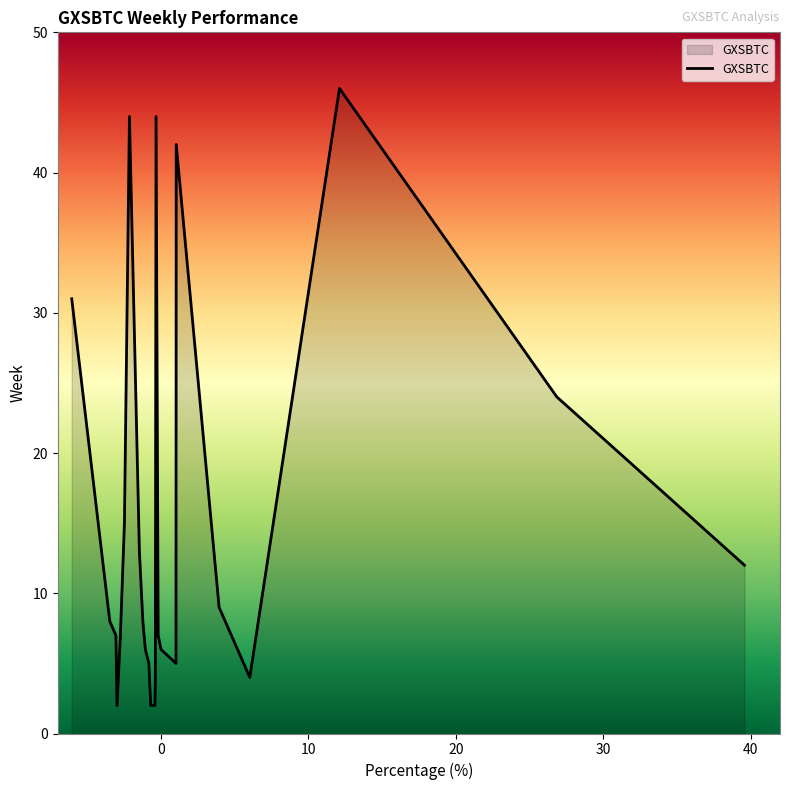

What is the maximum value shown in the chart?

46